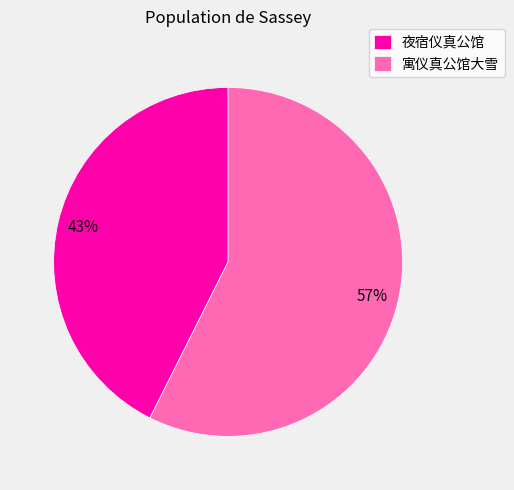

Is 夜宿仪真公馆 the majority of the pie?

No